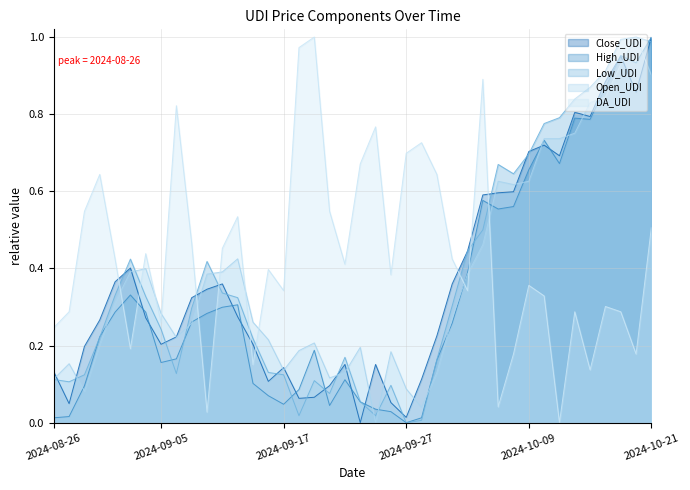

Where is Close_UDI nearest to the value 0?

2024-09-24